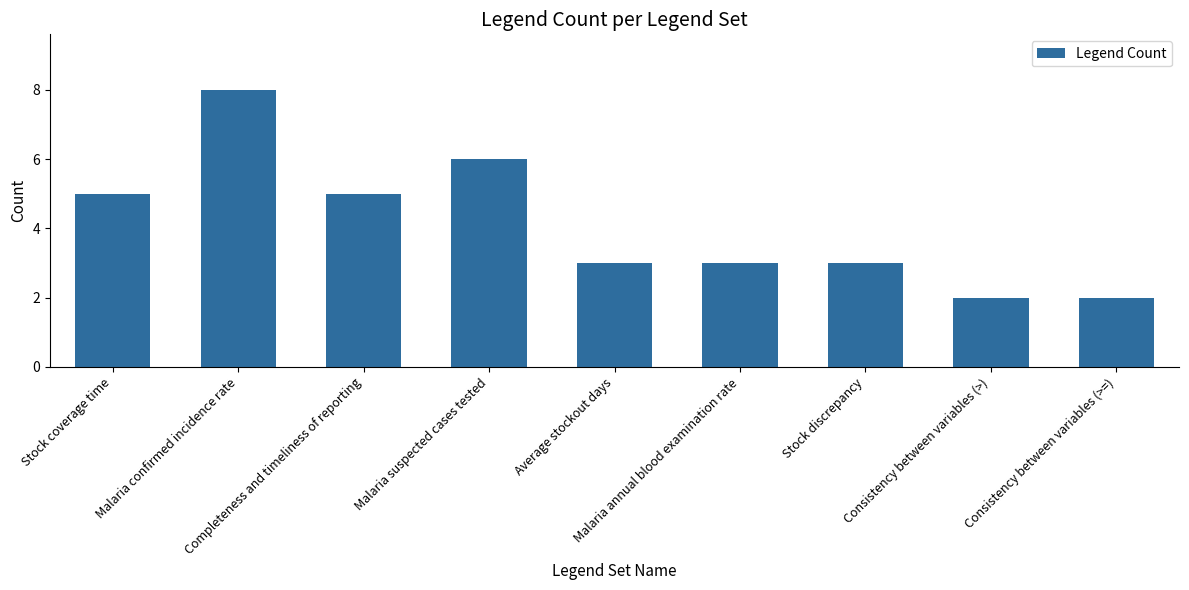

What is the difference between the maximum and second lowest values?

6